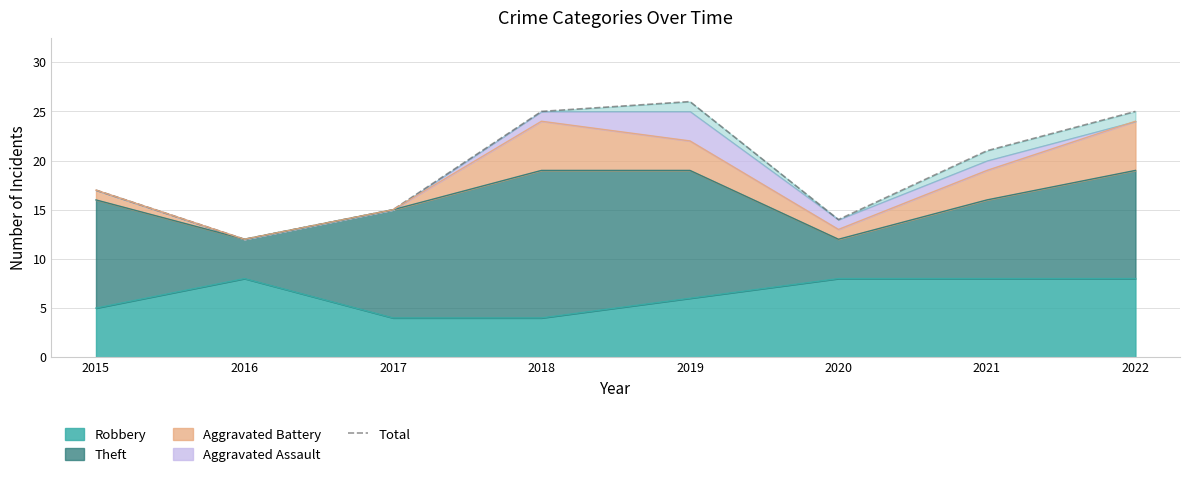

What is the sum of the values at 2015 and 2022?

42